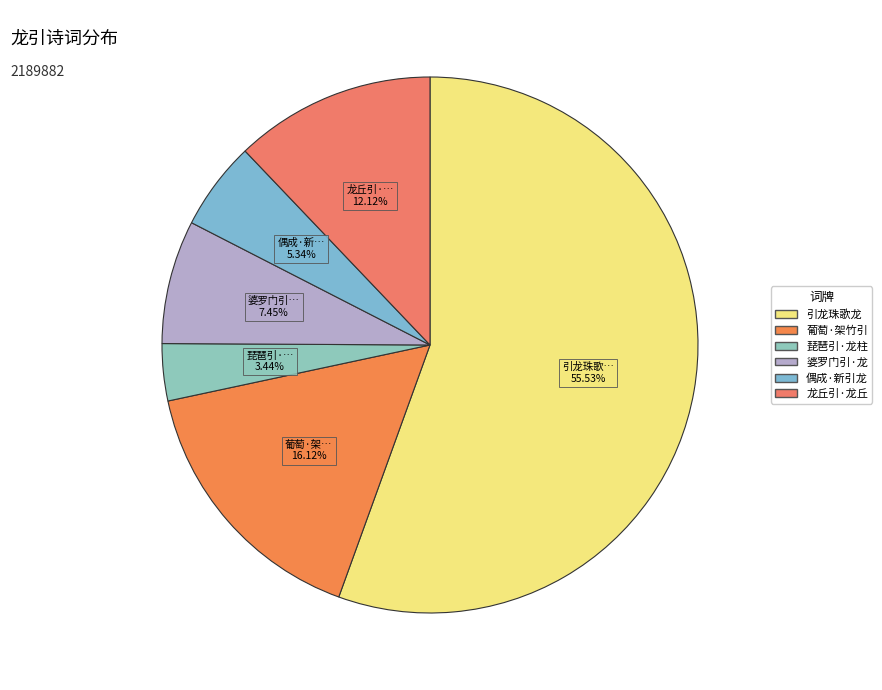

Count the number of slices in the pie.

6